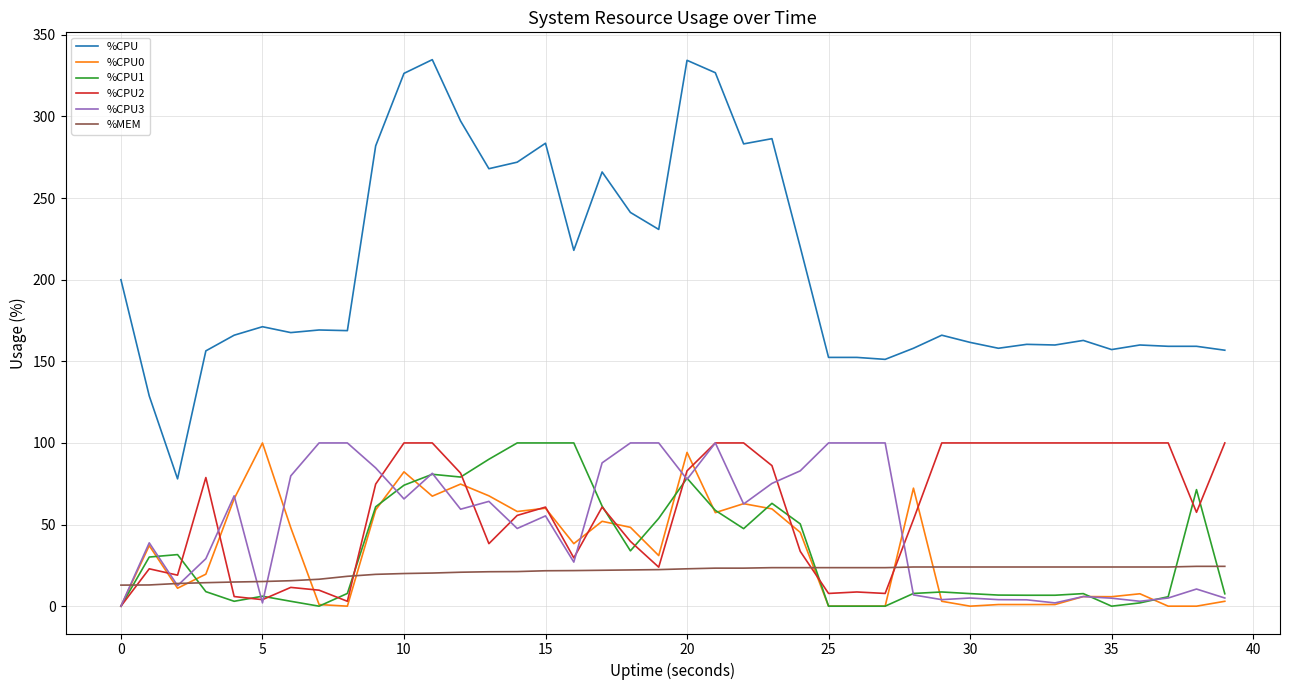

Which series has the widest spread of values?

%CPU